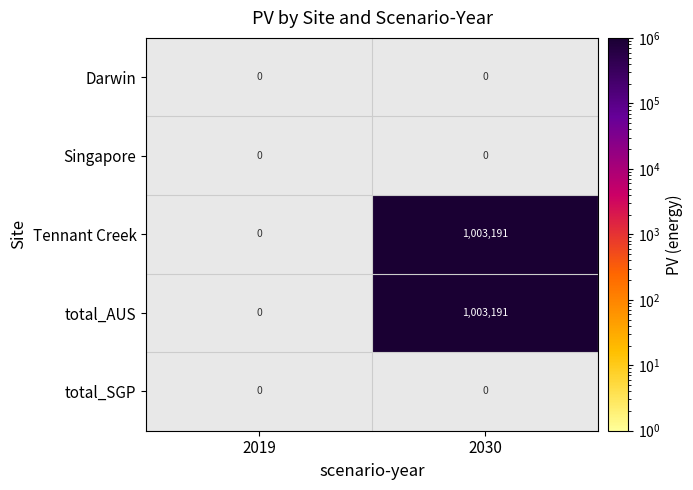

Is it true that Tennant Creek equals 1003191 at 2030?

True